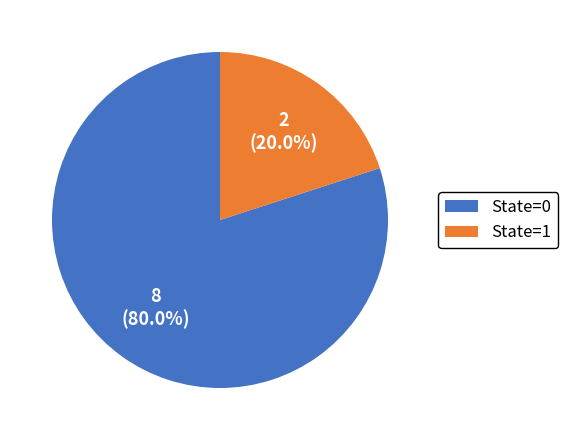

What percentage is the State=1 slice, to the nearest percent?

20%